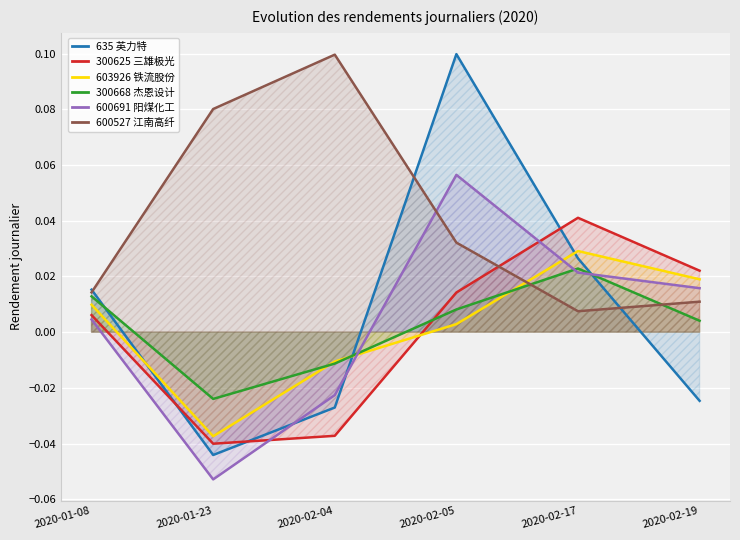

Reading left to right, transcribe all the data shown in this chart.

635: 2020-01-08=0.0	2020-01-23=-0.0	2020-02-04=-0.0	2020-02-05=0.1	2020-02-17=0.0	2020-02-19=-0.0
300625: 2020-01-08=0.0	2020-01-23=-0.0	2020-02-04=-0.0	2020-02-05=0.0	2020-02-17=0.0	2020-02-19=0.0
603926: 2020-01-08=0.0	2020-01-23=-0.0	2020-02-04=-0.0	2020-02-05=0.0	2020-02-17=0.0	2020-02-19=0.0
300668: 2020-01-08=0.0	2020-01-23=-0.0	2020-02-04=-0.0	2020-02-05=0.0	2020-02-17=0.0	2020-02-19=0.0
600691: 2020-01-08=0.0	2020-01-23=-0.1	2020-02-04=-0.0	2020-02-05=0.1	2020-02-17=0.0	2020-02-19=0.0
600527: 2020-01-08=0.0	2020-01-23=0.1	2020-02-04=0.1	2020-02-05=0.0	2020-02-17=0.0	2020-02-19=0.0